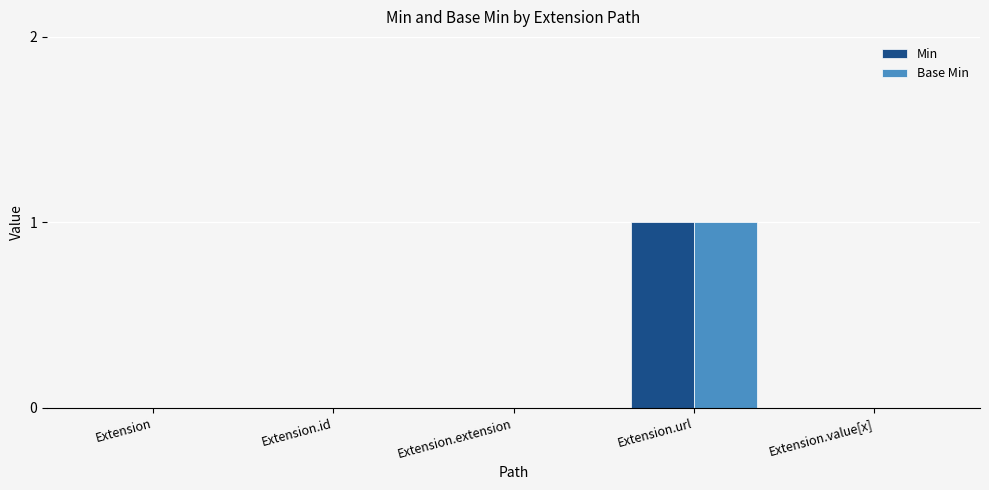

What are all the series names shown in the legend?

Min, Base Min